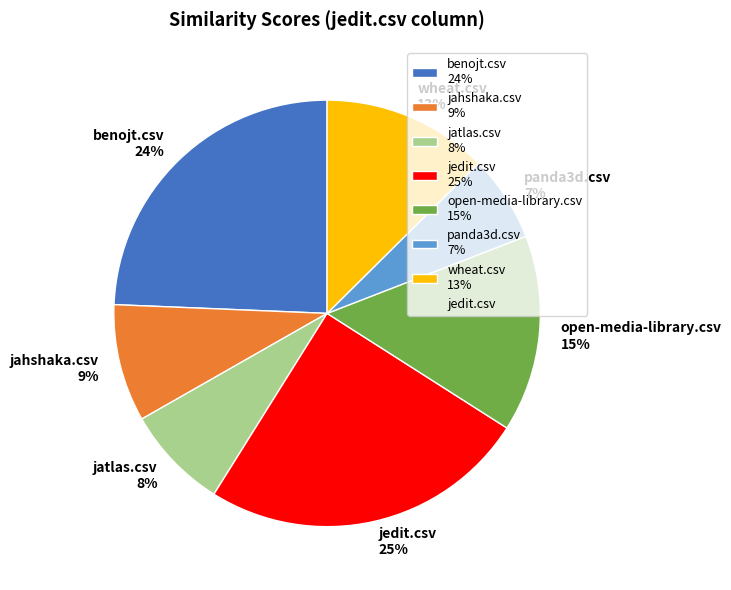

Between benojt.csv and wheat.csv, which is larger?

benojt.csv